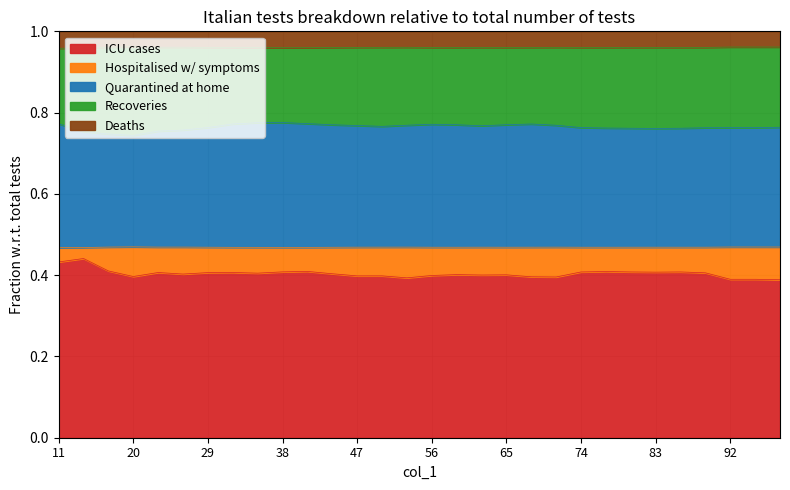

True or false: col_3 (Quarantined at home) and col_2 (Deaths) intersect in this chart.

False